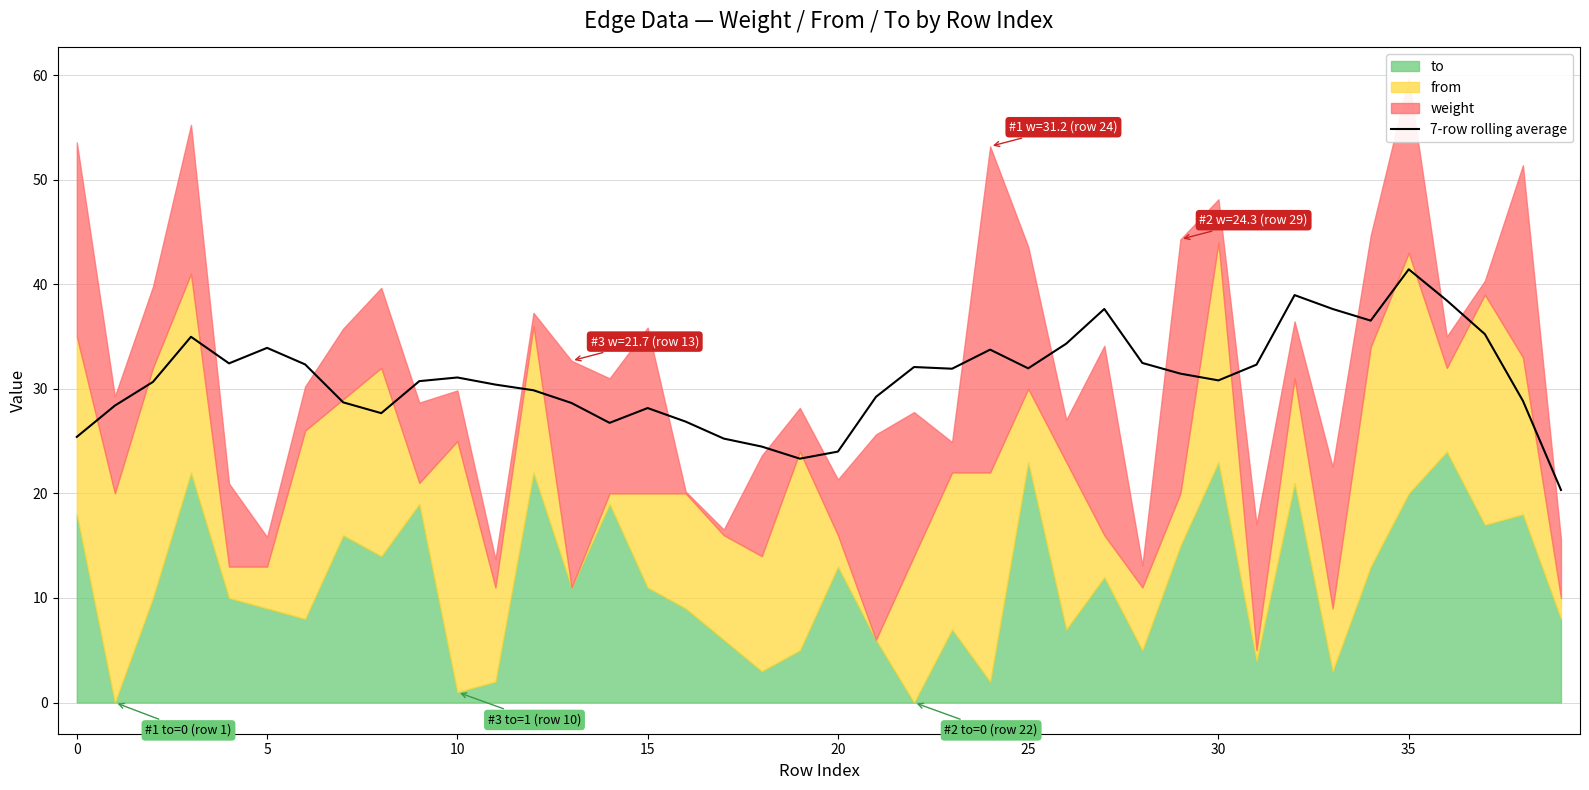

The 7-row rolling average series shows 23.6 at 5. True or false?

False